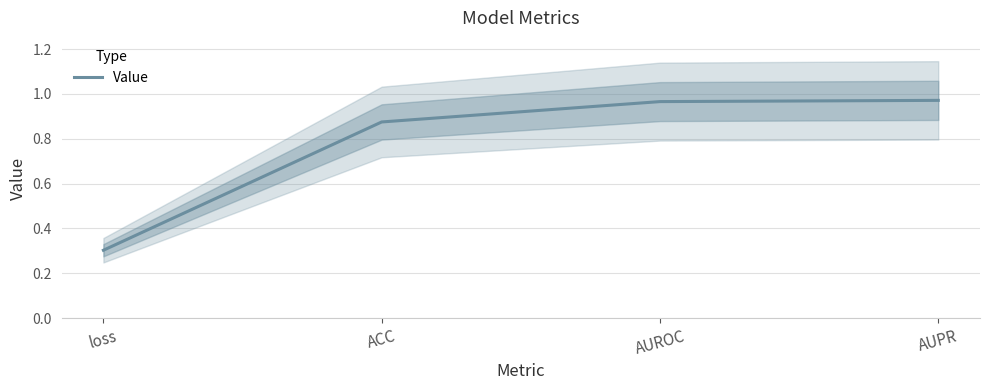

List the labels in order of value, largest first.

AUPR, AUROC, ACC, loss